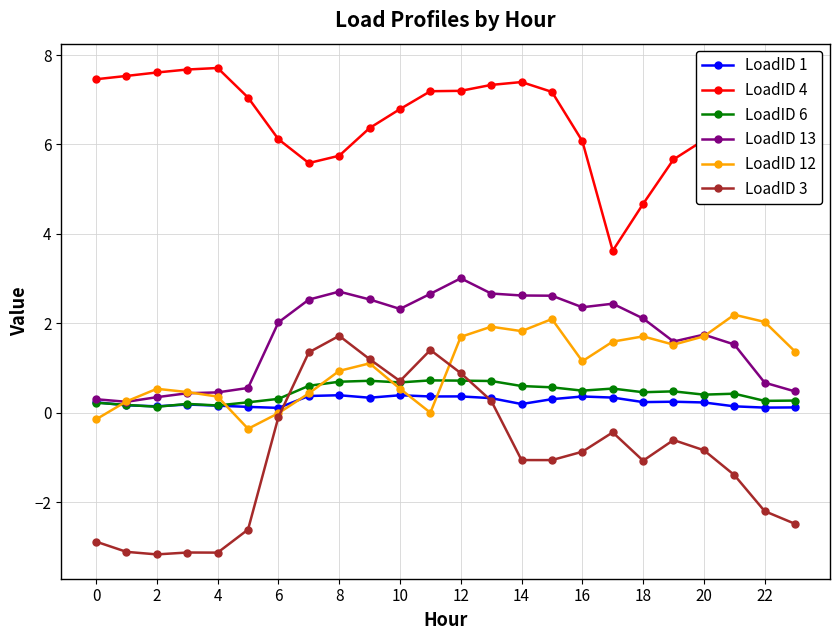

What is the highest value of the LoadID 3 series?

1.7